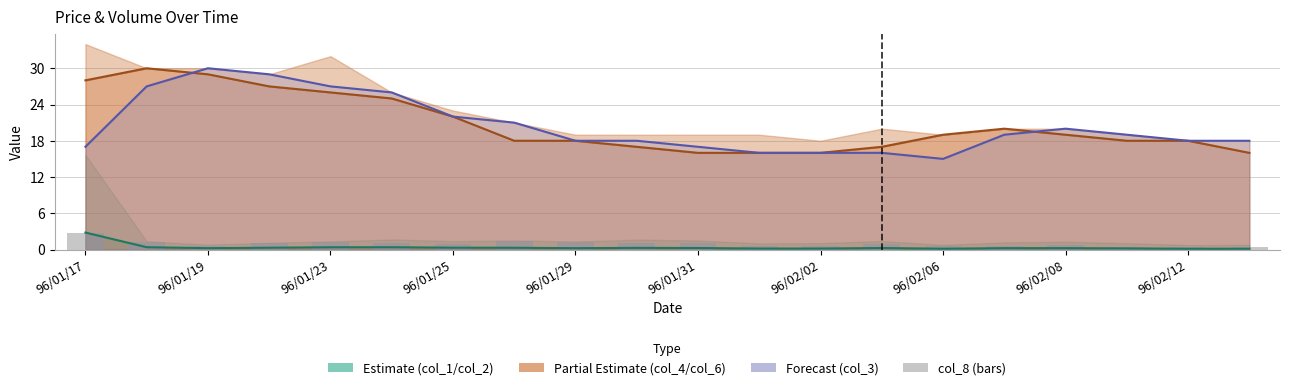

What is the difference between the highest and lowest values at 96/02/12?

17.7